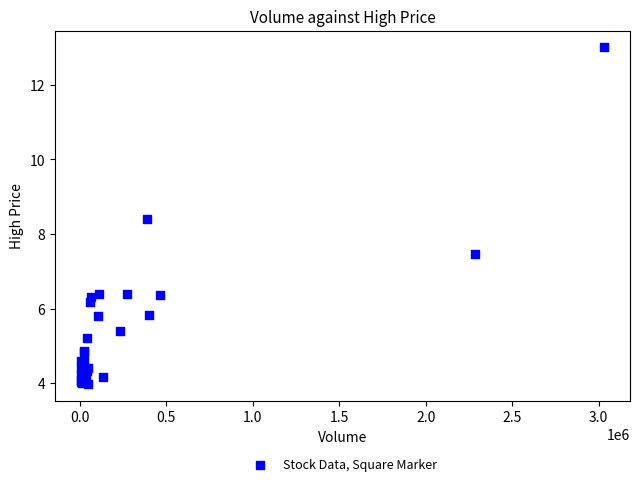

What Y value in the scatter plot is closest to 8?

8.4